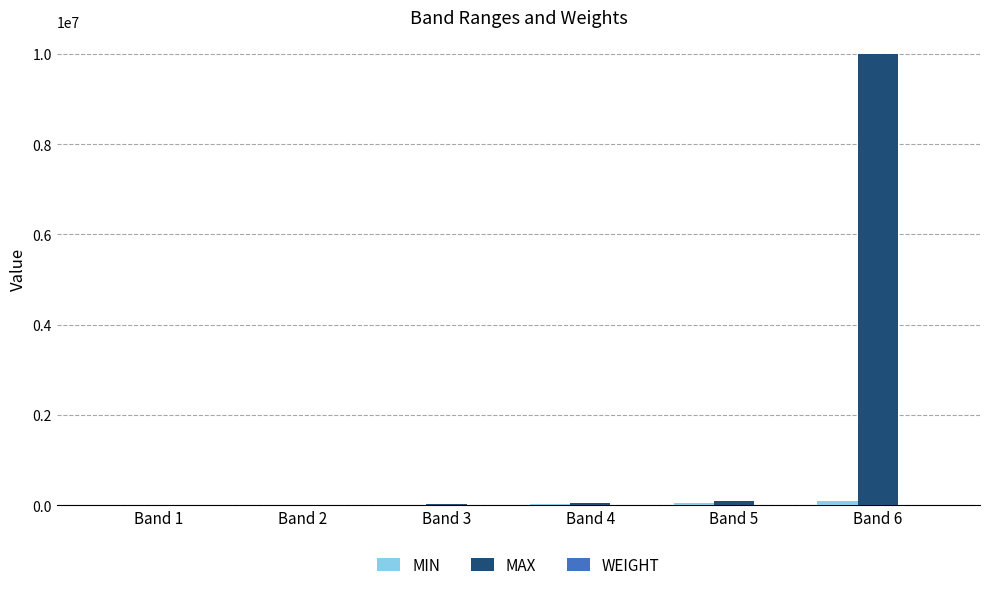

How many distinct data groups are displayed?

3